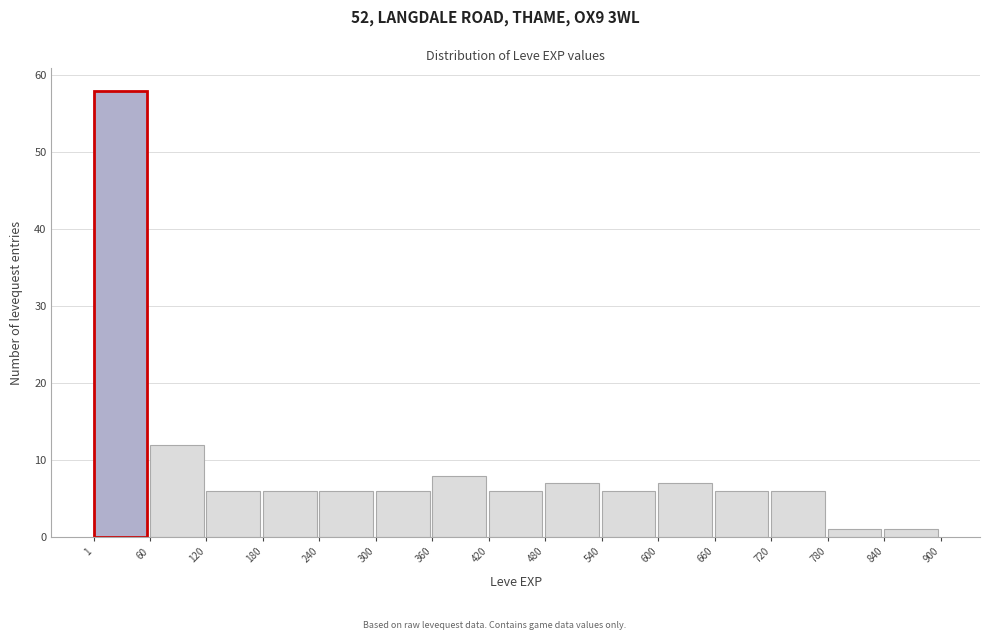

Over which range of the x-axis is the bar tallest?

1 to 60